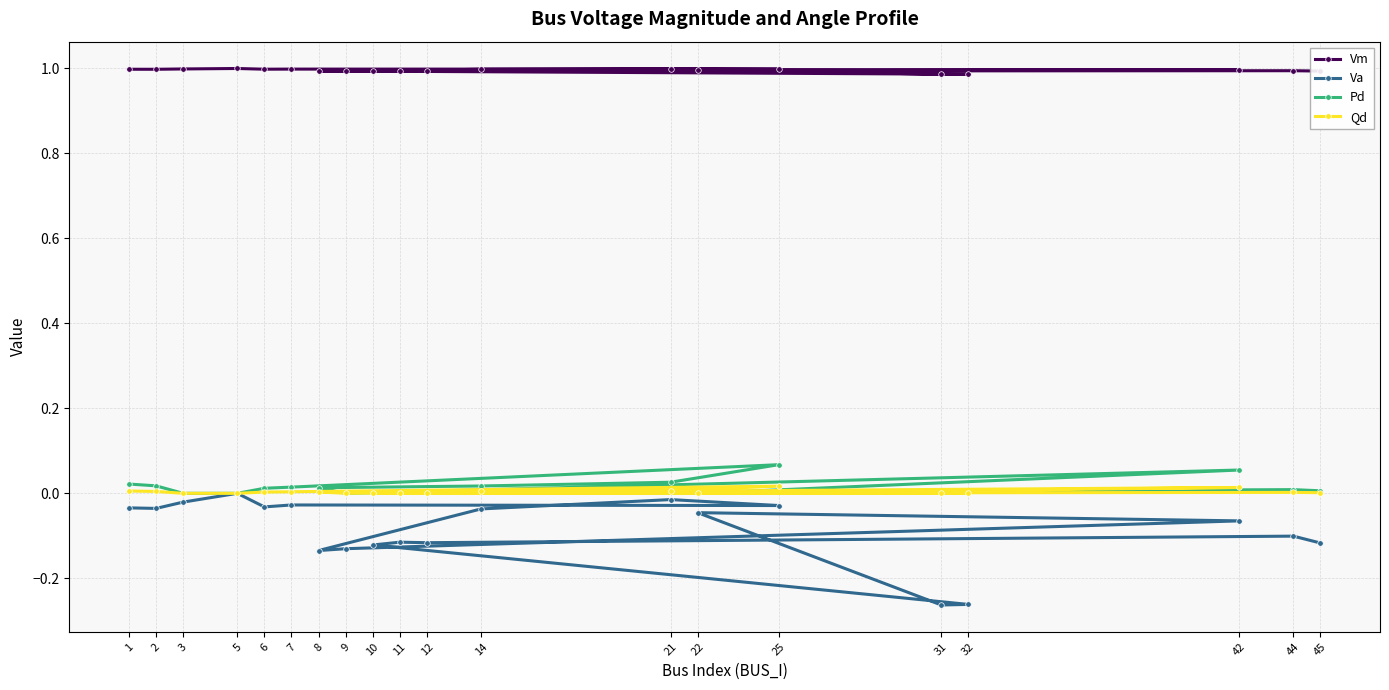

True or false: Qd and Vm intersect in this chart.

False